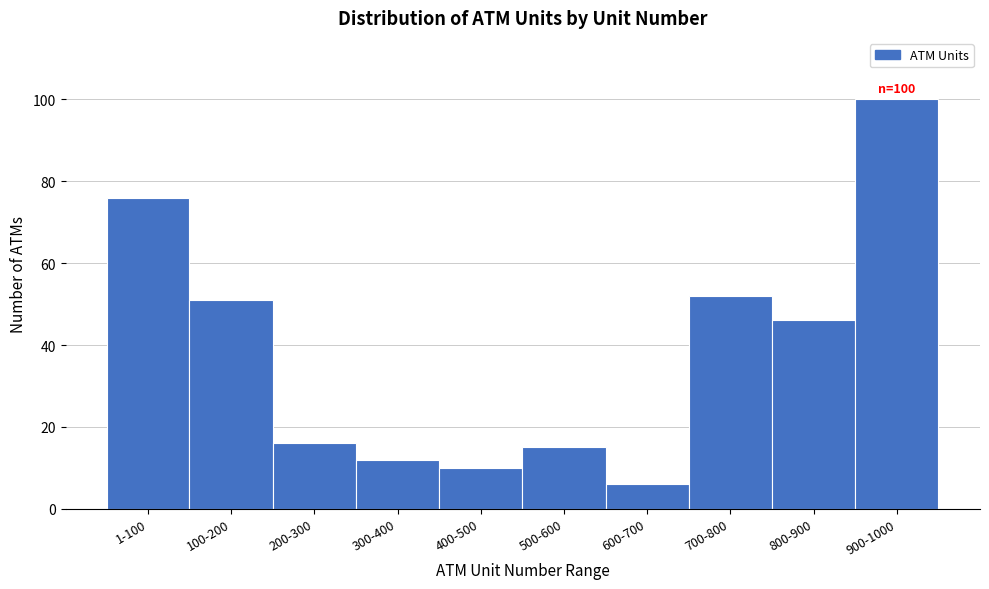

Reading left to right, extract all data points from this chart.

76	51	16	12	10	15	6	52	46	100